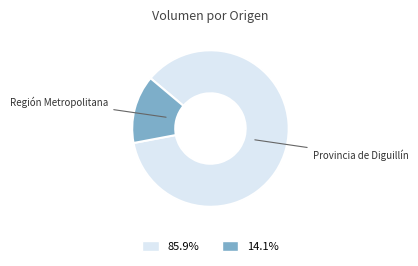

Does any single category account for the majority?

Yes